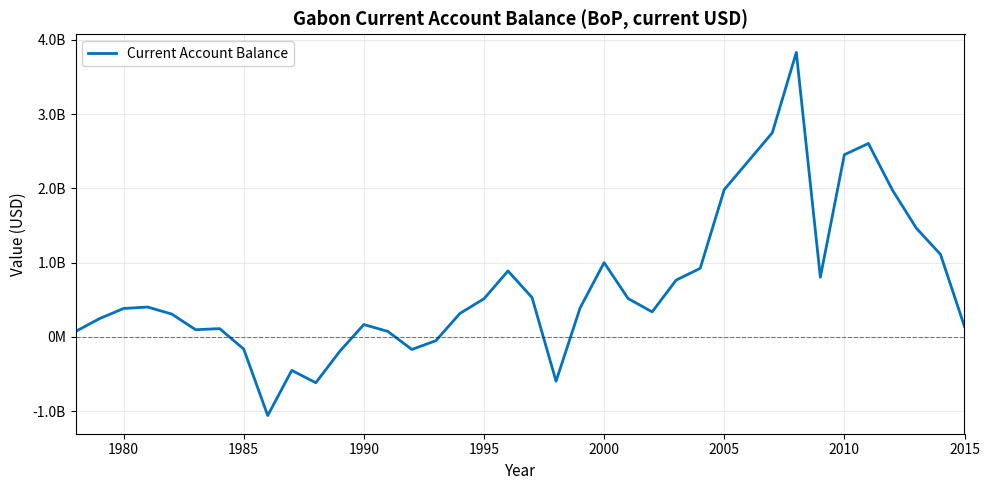

Does the chart display data point markers on the line(s)?

No